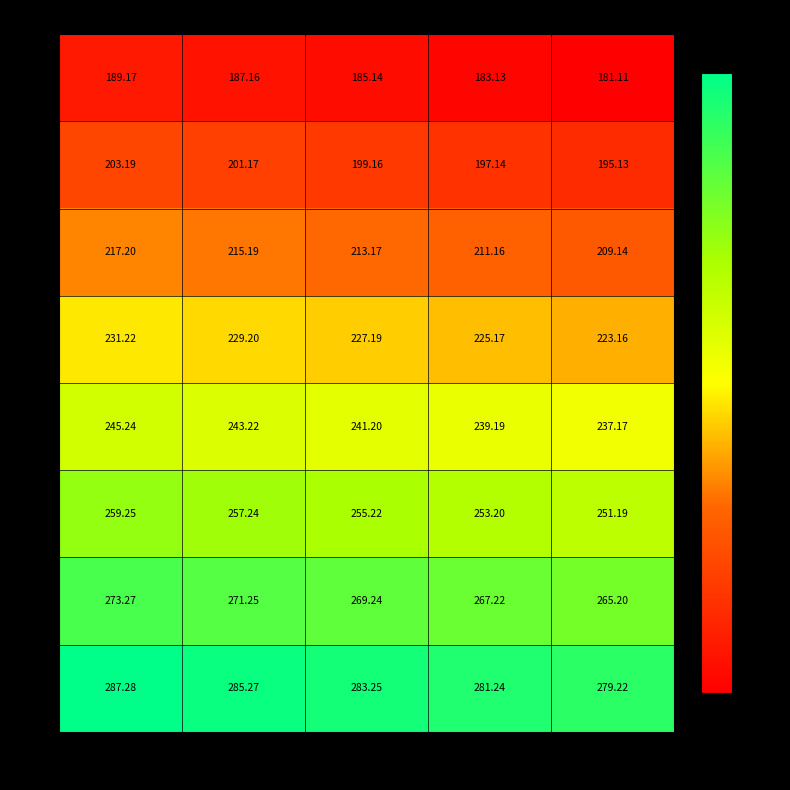

Is the value of 15 at 1 greater than the value of 13 at 3?

Yes